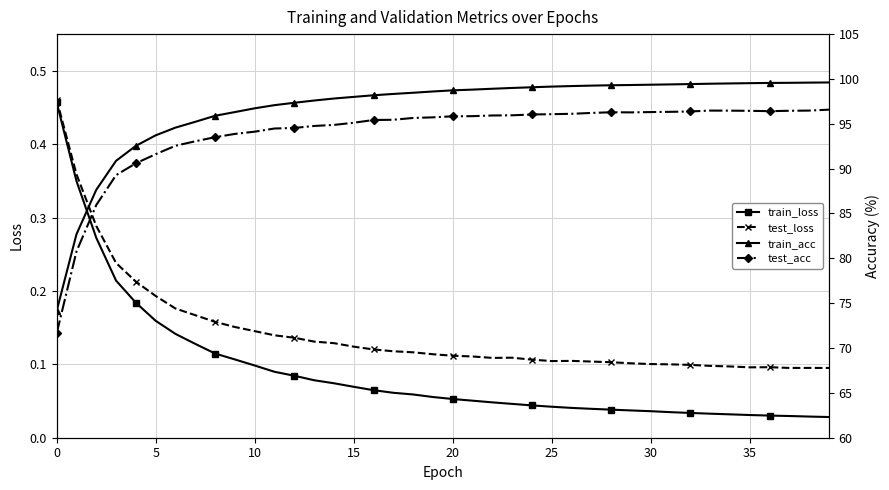

At which category does test_loss reach its first local peak?

23